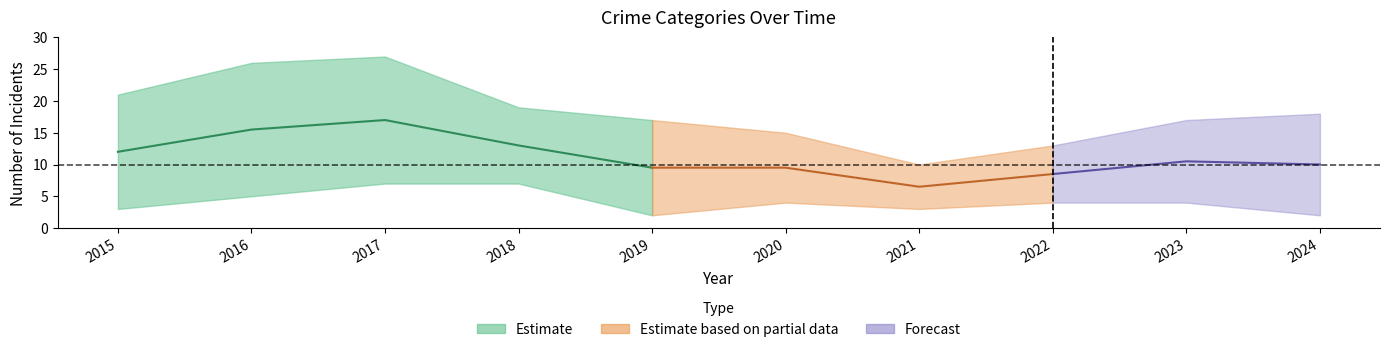

How many interior local peaks does the Theft series have?

2